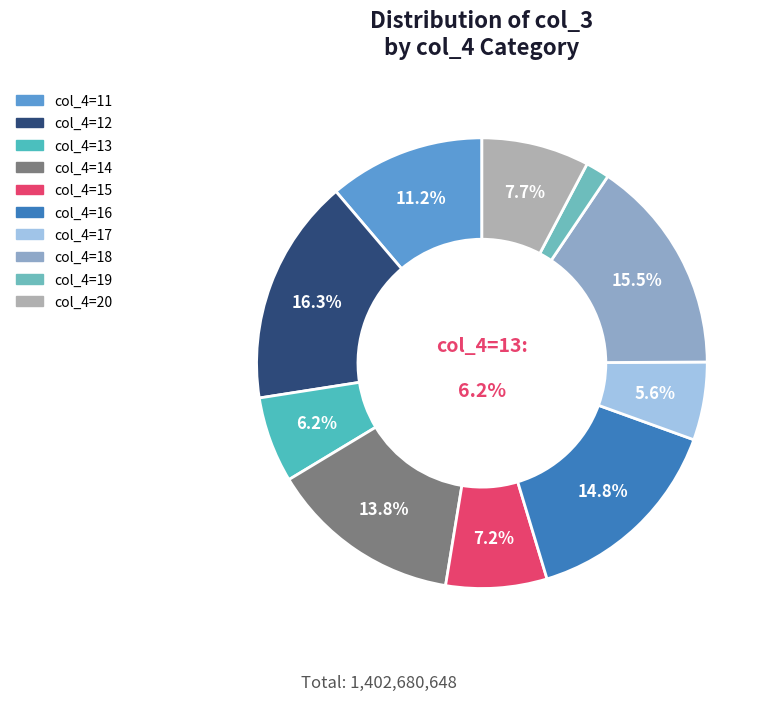

What is the change in value from col_4=13 to col_4=16?

+121287032